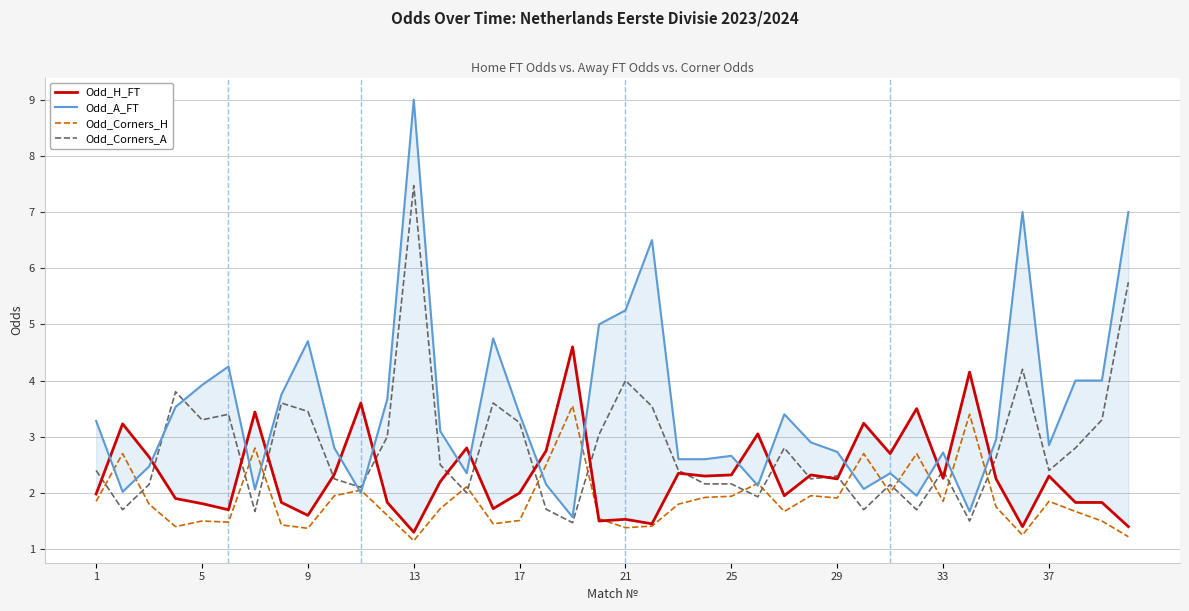

True or false: Odd_Corners_A has a value of 6.4 at 35.

False